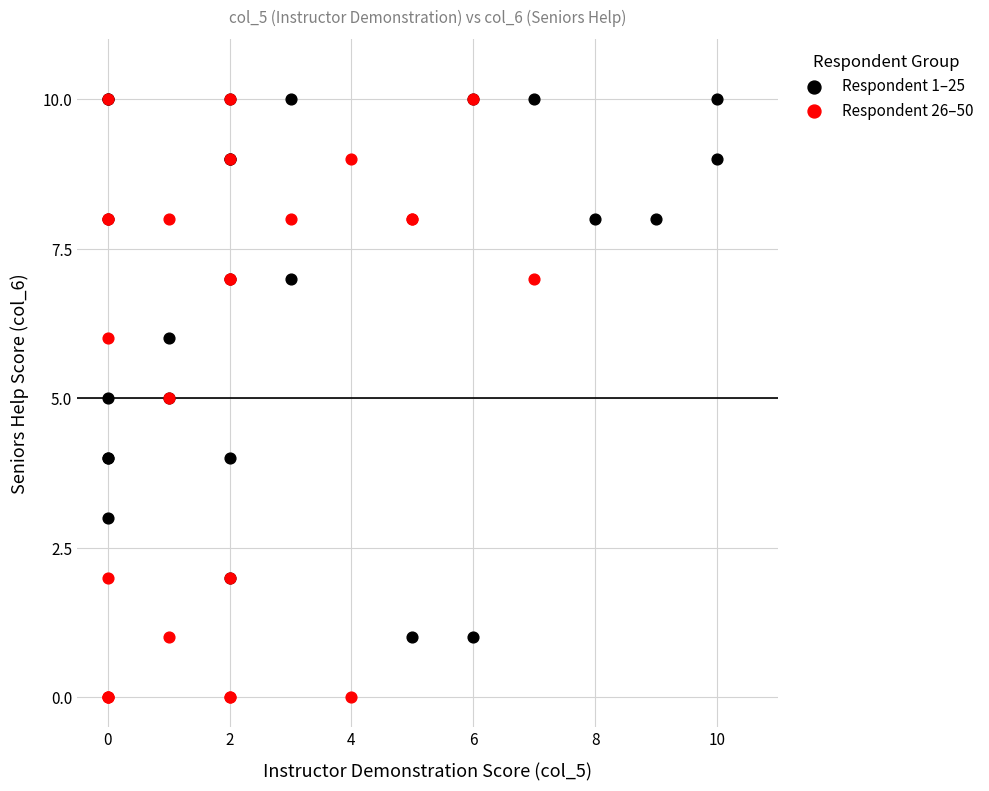

Which series has the largest Y range (max minus min)?

Respondent 26–50